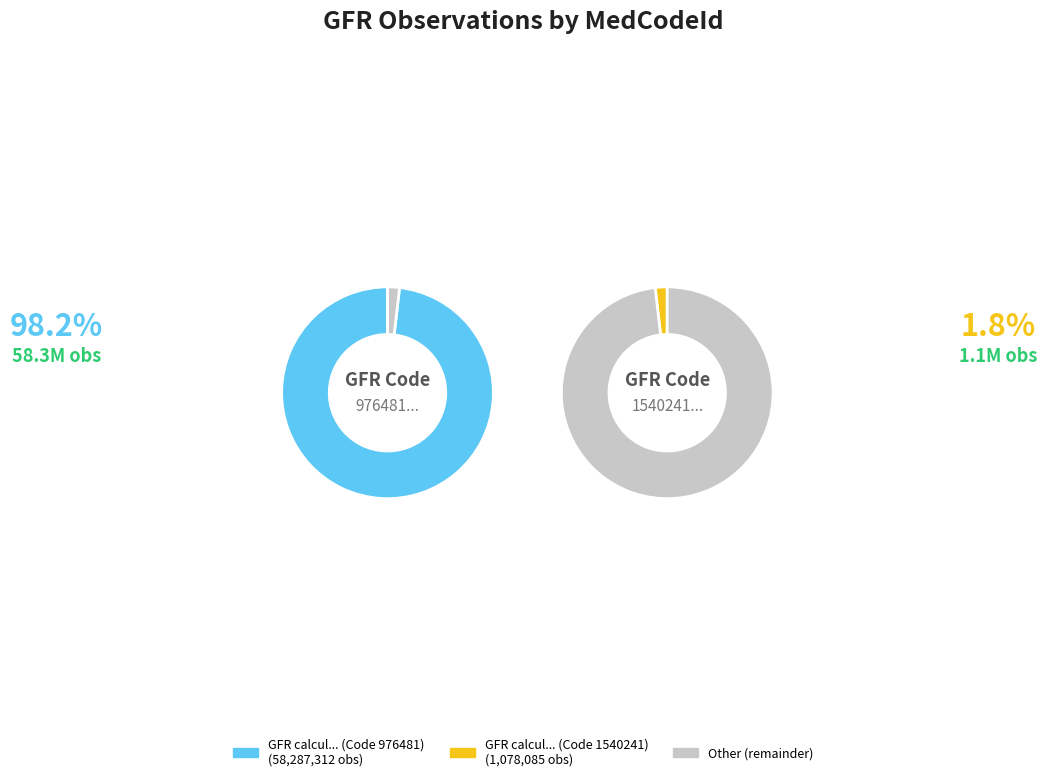

What is the largest slice in the pie chart?

976481000006110